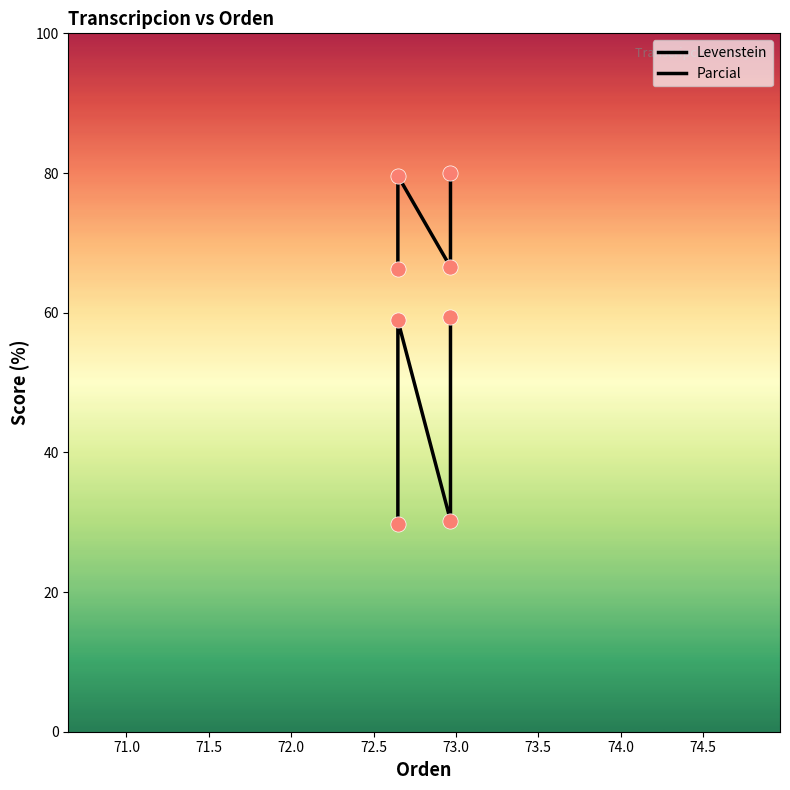

At how many categories does at least one series exceed 60?

4